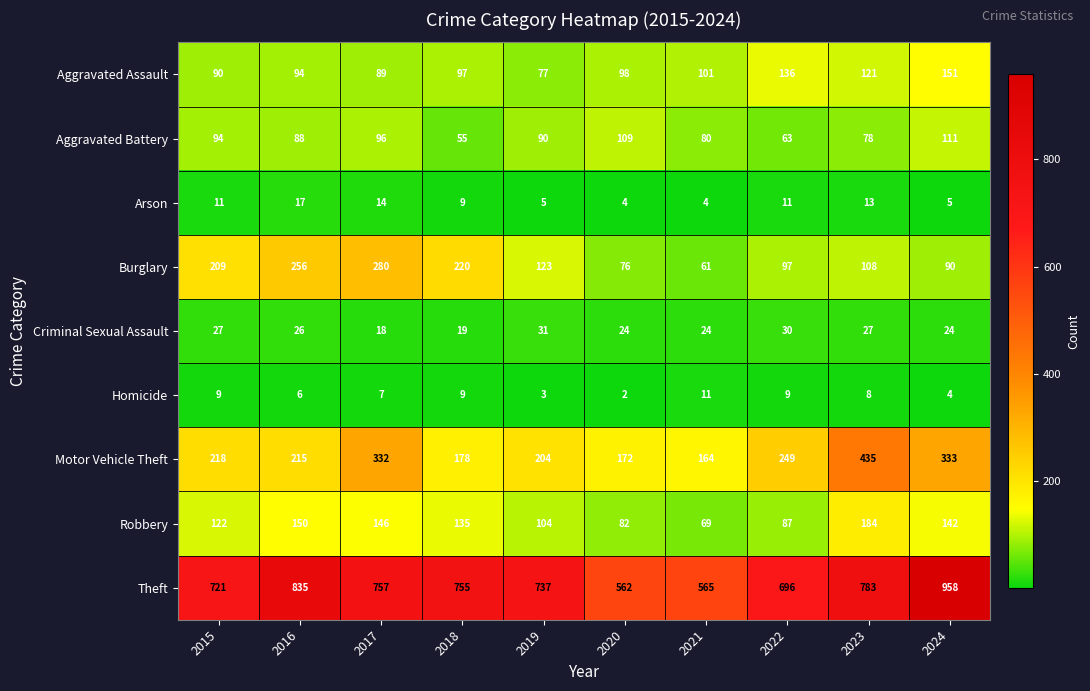

Which series has the widest spread of values?

Theft